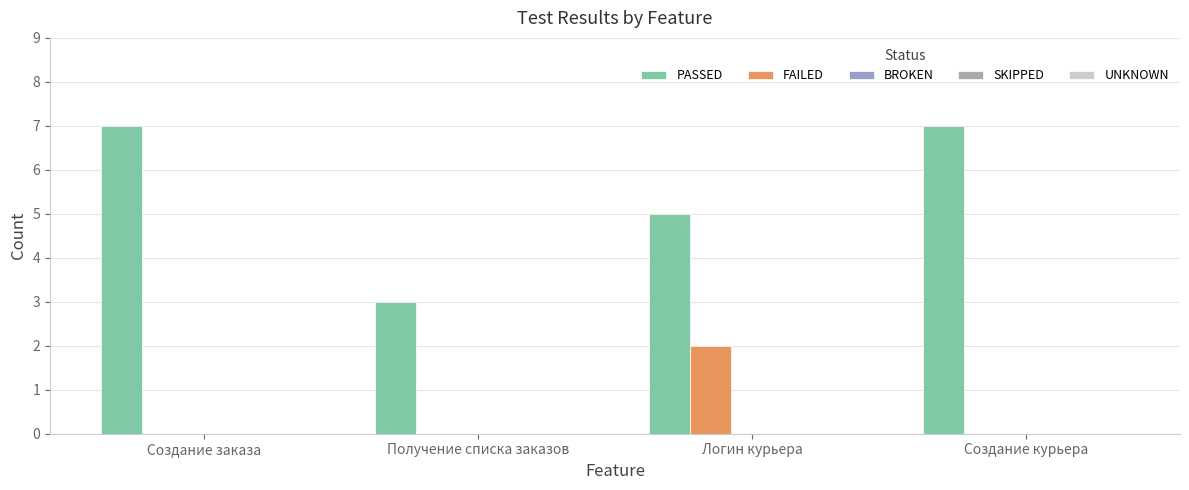

Does the chart contain stacked bars?

No